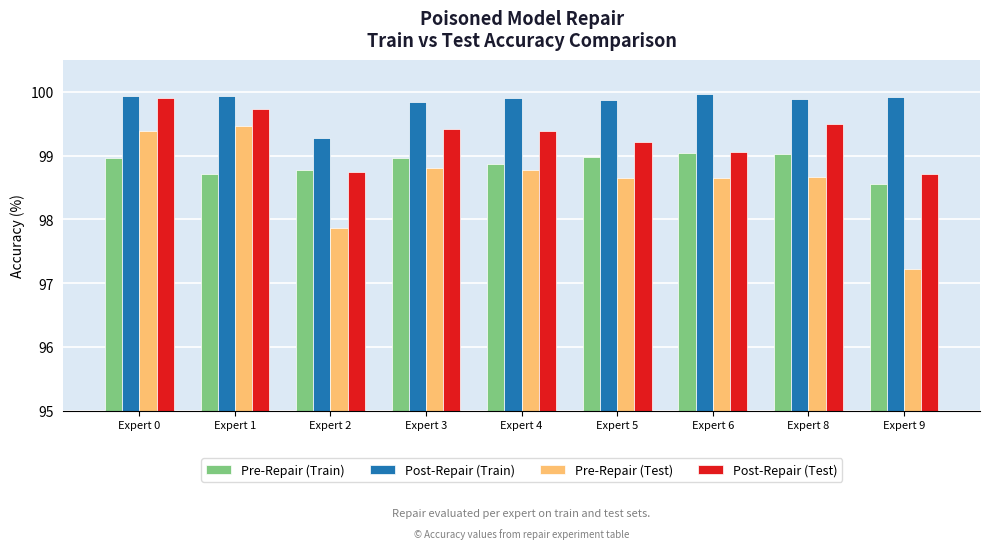

What is the highest value of the Post-Repair (Train) series?

100.0